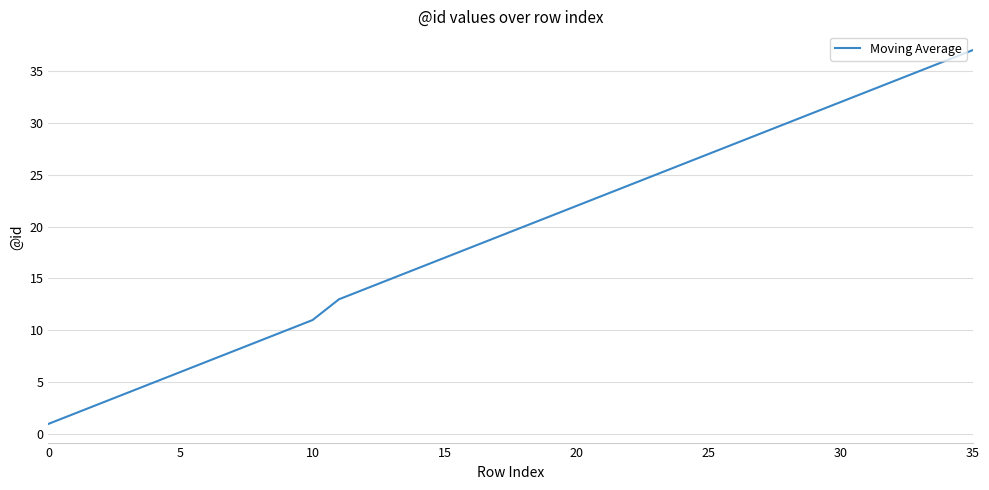

What is the maximum value shown in the chart?

37